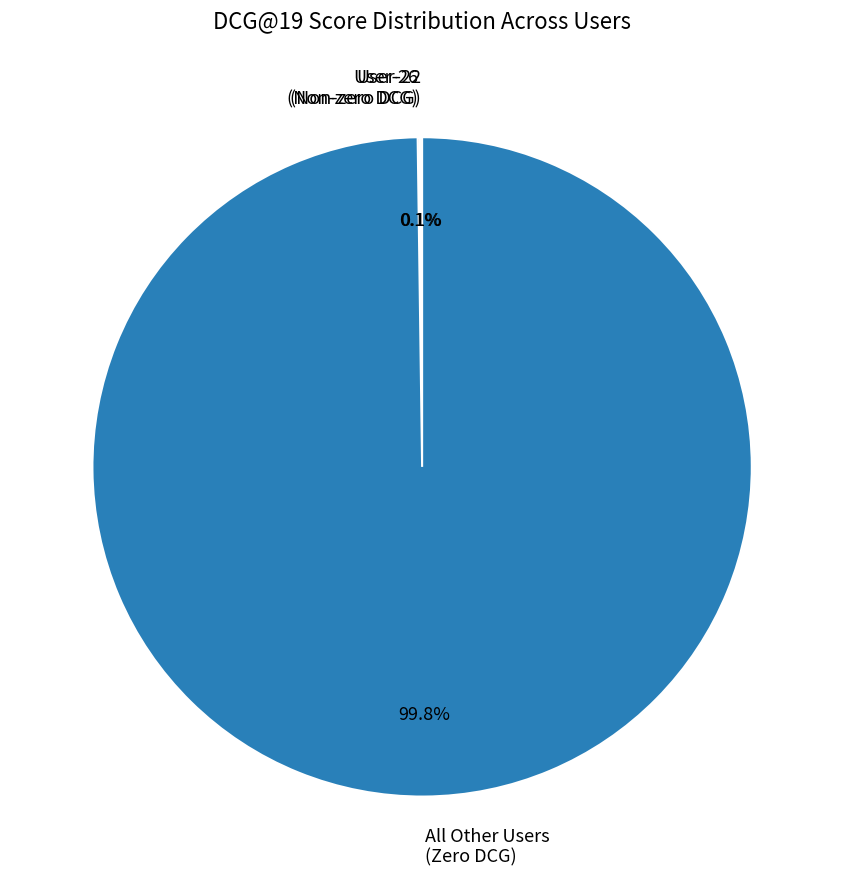

Which category has the biggest portion of the pie?

All Other Users (Zero DCG)